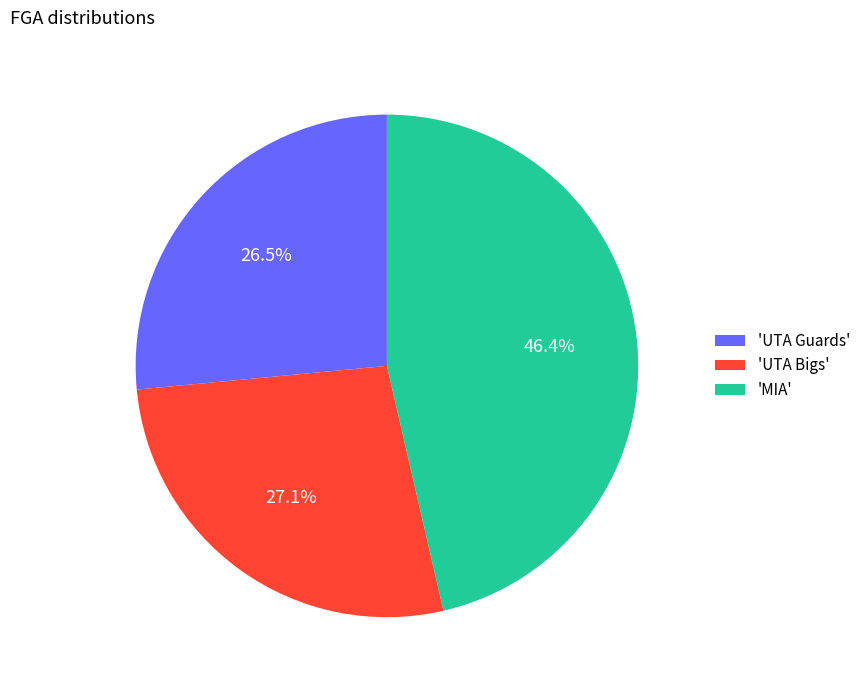

Approximately how many times larger is the value at 'UTA Guards' compared to 'MIA'?

0.6